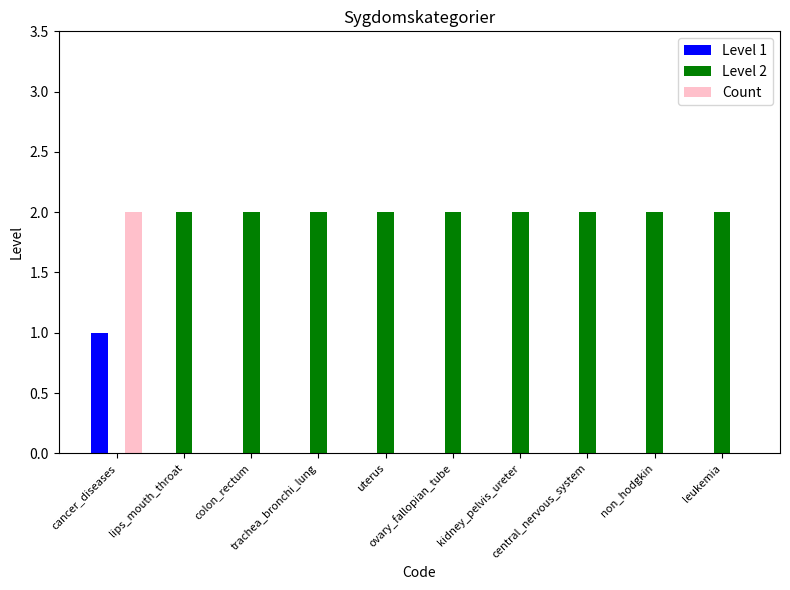

What is the highest value of the Level 1 series?

1